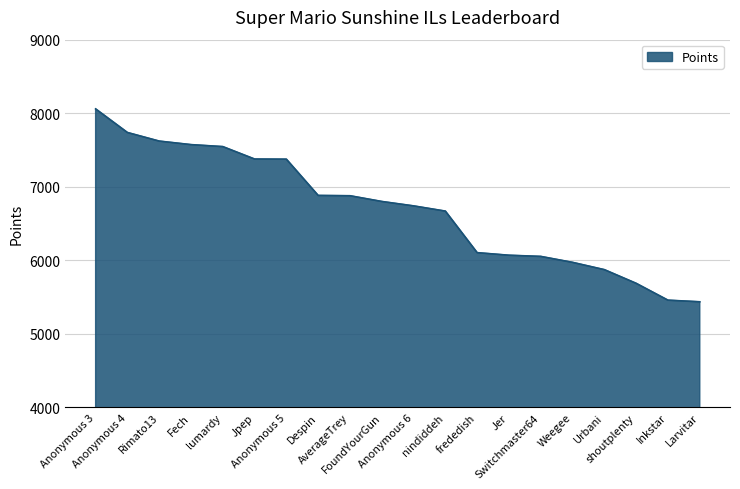

What is the greatest value displayed?

8059